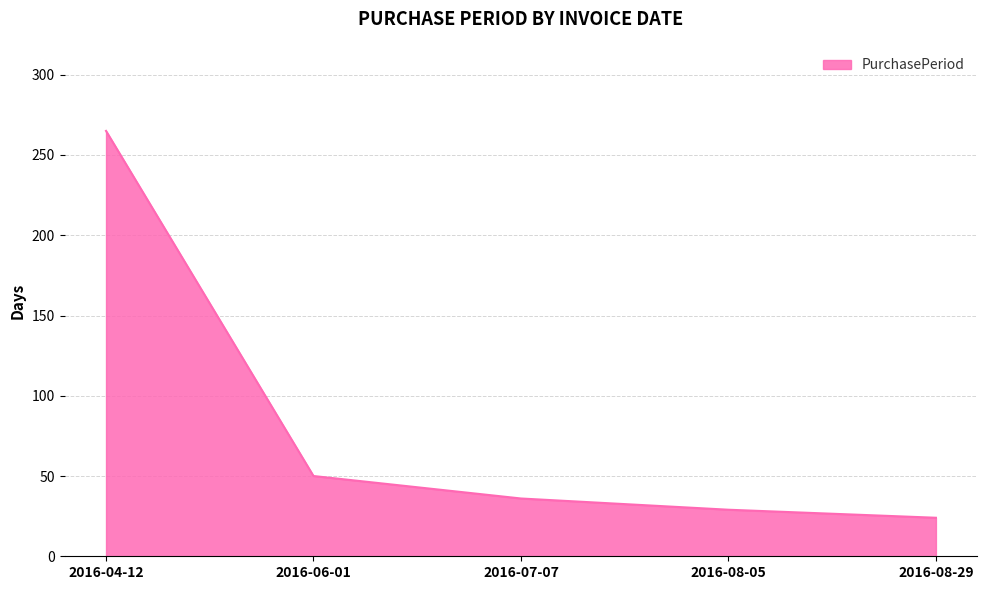

The value at 2016-06-01 is 50. True or false?

True